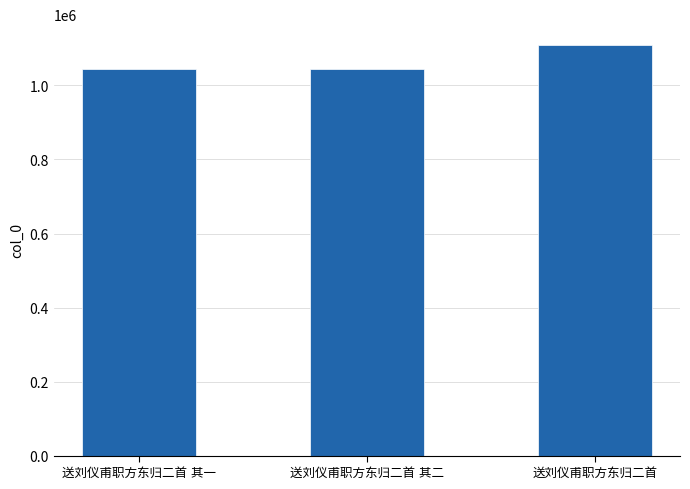

What is the minimum value shown in the chart?

1045868